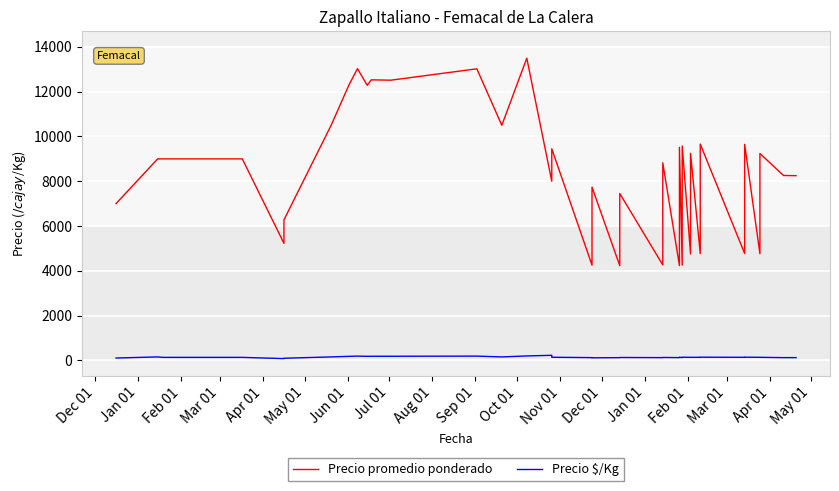

Reading left to right, what are all the values shown in this chart?

Precio promedio ponderado: 7000	9000	9000	9000	9000	9000	9000	5225	6273	10500	12324	13031	12286	12532	12516	13025	10500	13500	8000	9452	4250	7735	4227	7452	4259	8824	4231	9516	4250	9576	4750	9250	4769	9661	4769	9648	4762	9239	8257	8250
Precio $/Kg: 100	150	129	129	129	129	129	75	90	150	176	186	176	179	179	186	150	193	222	135	118	110	117	124	118	126	118	136	118	137	132	132	132	138	132	138	132	132	118	118